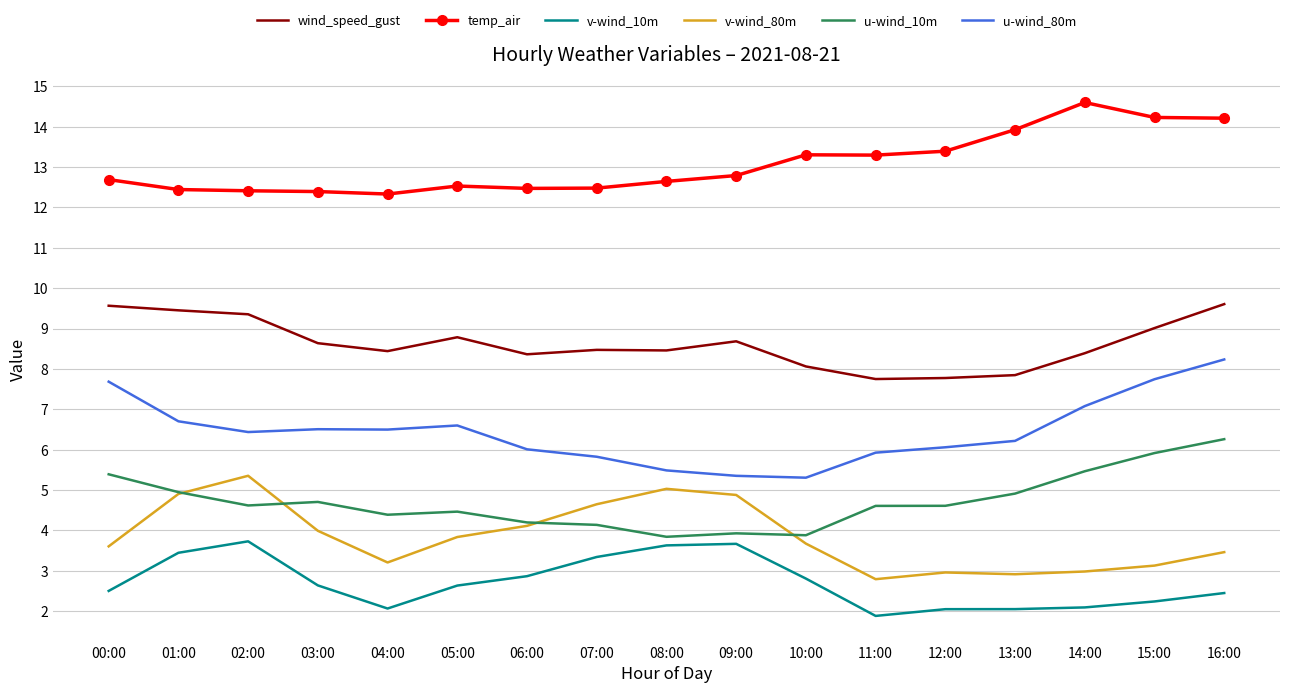

True or false: v-wind_80m has a value of 7.7 at 07:00.

False